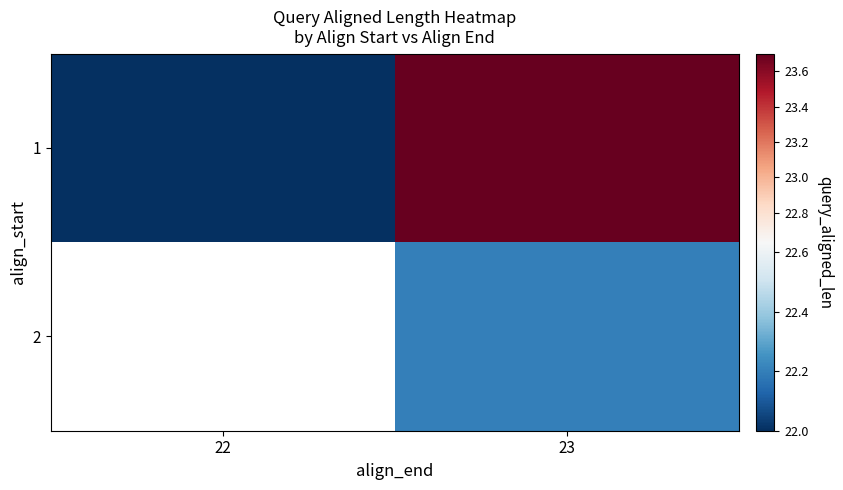

Is it true that 1 equals 23.7 at 23?

True